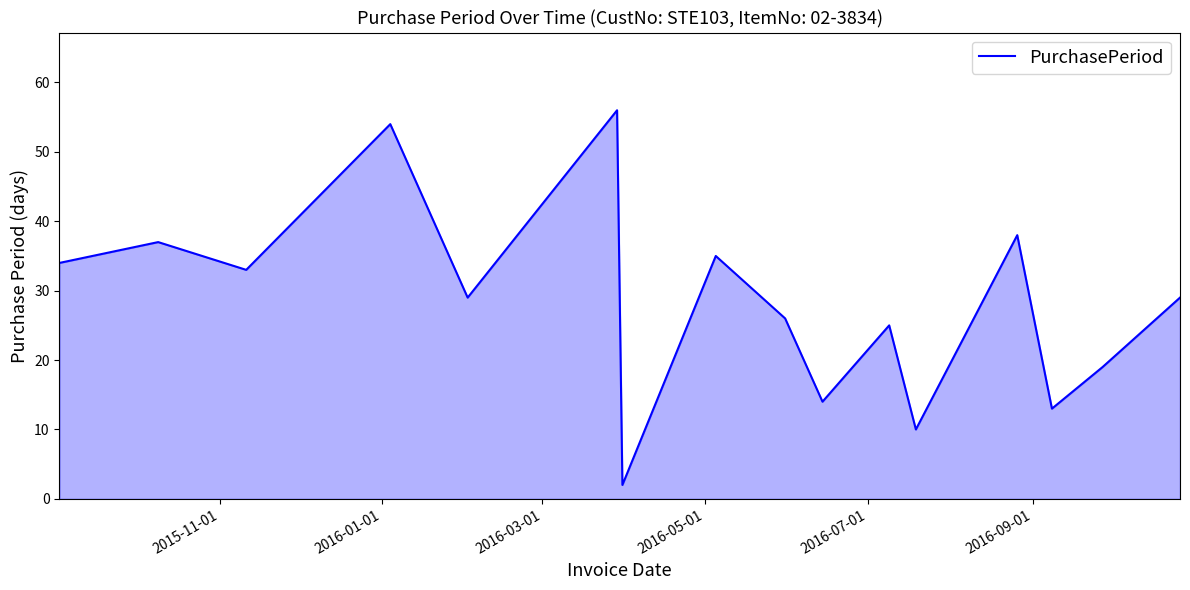

How many lines are shown in the chart?

1